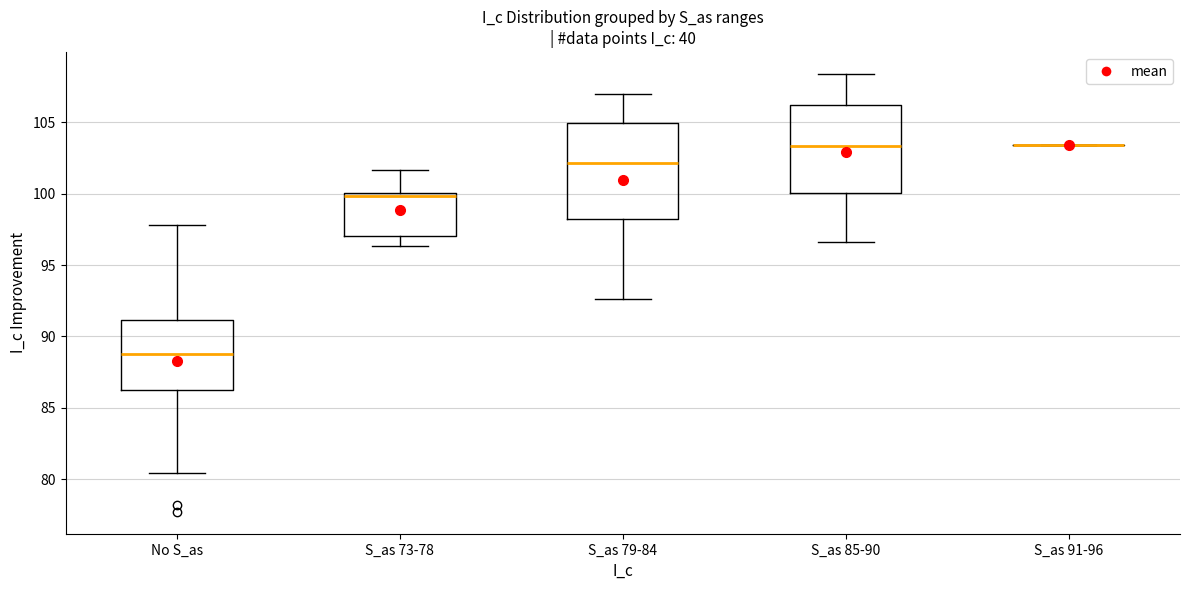

Reading left to right, read every box against the y-axis: the position of its median line, the range the box covers, and the ends of its whiskers. The values are not printed on the chart, so give them approximately, as read against the axis.

No S_as: median 89.0, box 86.5 to 91.0, whiskers 80.5 to 98.0
S_as 73-78: median 100.0 (just below the box's upper edge), box 97.0 to 100.0, whiskers 96.5 to 101.5
S_as 79-84: median 102.0, box 98.0 to 105.0, whiskers 92.5 to 107.0
S_as 85-90: median 103.5, box 100.0 to 106.0, whiskers 96.5 to 108.5
S_as 91-96: box collapsed to a line at 103.5, whiskers 103.5 to 103.5